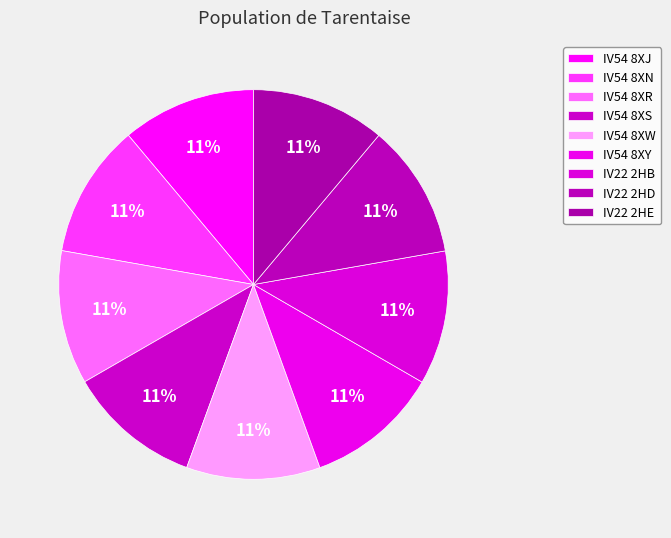

How many slices are in this pie chart?

9